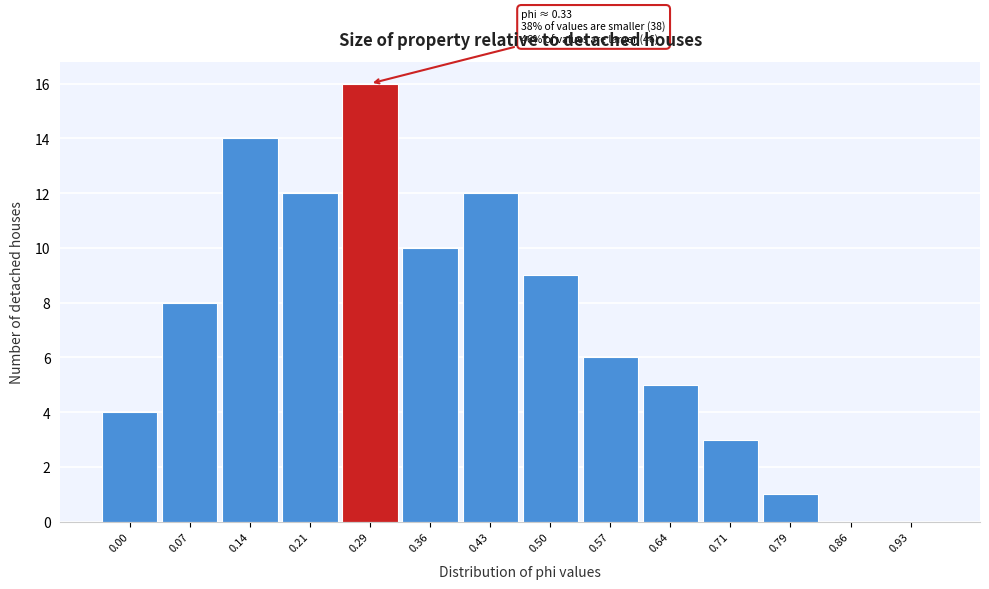

Reading left to right, transcribe all the data shown in this chart.

0.00=4	0.07=8	0.14=14	0.21=12	0.29=16	0.36=10	0.43=12	0.50=9	0.57=6	0.64=5	0.71=3	0.79=1	0.86=0	0.93=0